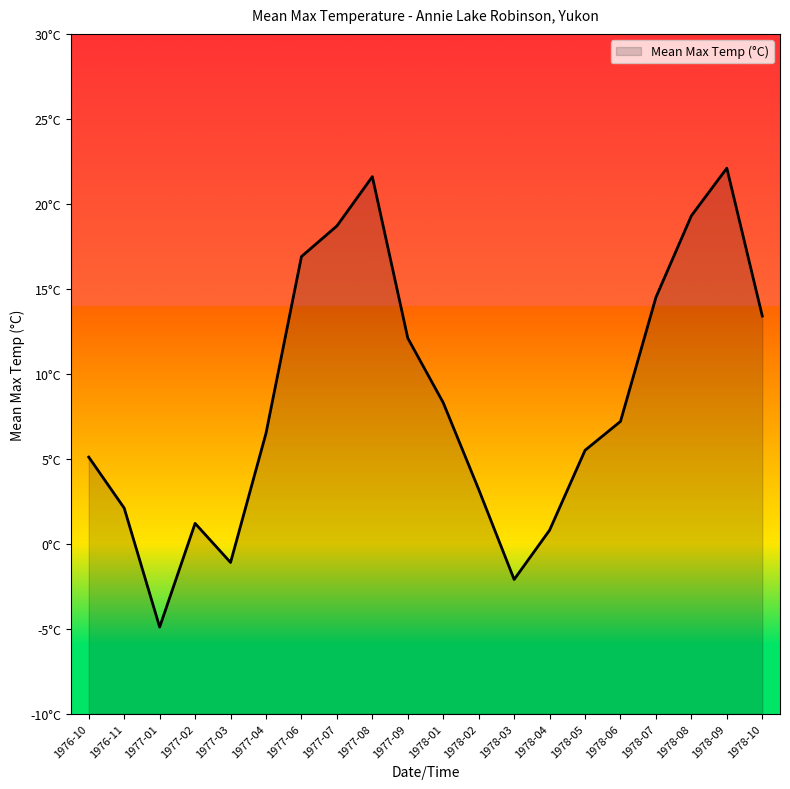

Reading left to right, extract all data points from this chart.

1976-10=5.1	1976-11=2.1	1977-01=-4.9	1977-02=1.2	1977-03=-1.1	1977-04=6.5	1977-06=16.9	1977-07=18.7	1977-08=21.6	1977-09=12.1	1978-01=8.3	1978-02=3.2	1978-03=-2.1	1978-04=0.8	1978-05=5.5	1978-06=7.2	1978-07=14.5	1978-08=19.3	1978-09=22.1	1978-10=13.4